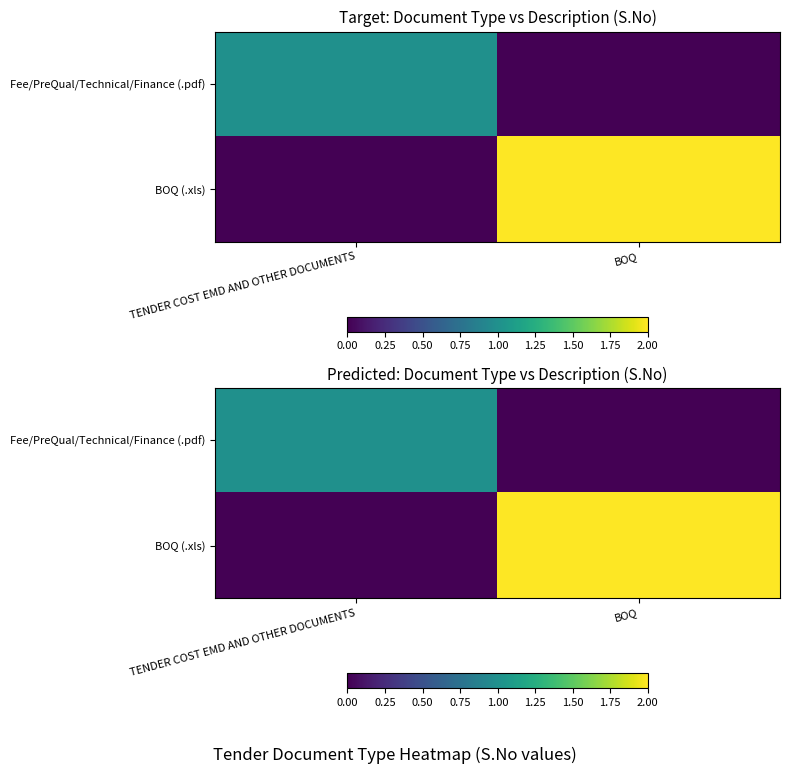

At how many categories does at least one series exceed 0?

2